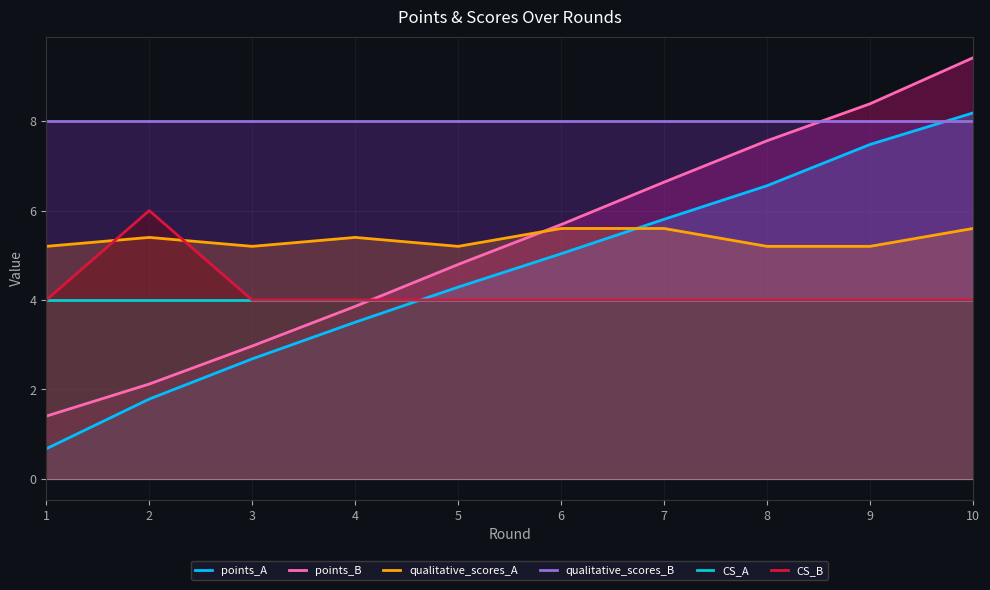

Reading right to left, what are all the values shown in this chart?

points_A: 10=8.2	9=7.5	8=6.6	7=5.8	6=5.0	5=4.3	4=3.5	3=2.7	2=1.8	1=0.7
points_B: 10=9.4	9=8.4	8=7.6	7=6.6	6=5.7	5=4.8	4=3.9	3=3.0	2=2.1	1=1.4
qualitative_scores_A: 10=5.6	9=5.2	8=5.2	7=5.6	6=5.6	5=5.2	4=5.4	3=5.2	2=5.4	1=5.2
qualitative_scores_B: 10=8.0	9=8.0	8=8.0	7=8.0	6=8.0	5=8.0	4=8.0	3=8.0	2=8.0	1=8.0
CS_A: 10=4.0	9=4.0	8=4.0	7=4.0	6=4.0	5=4.0	4=4.0	3=4.0	2=4.0	1=4.0
CS_B: 10=4.0	9=4.0	8=4.0	7=4.0	6=4.0	5=4.0	4=4.0	3=4.0	2=6.0	1=4.0